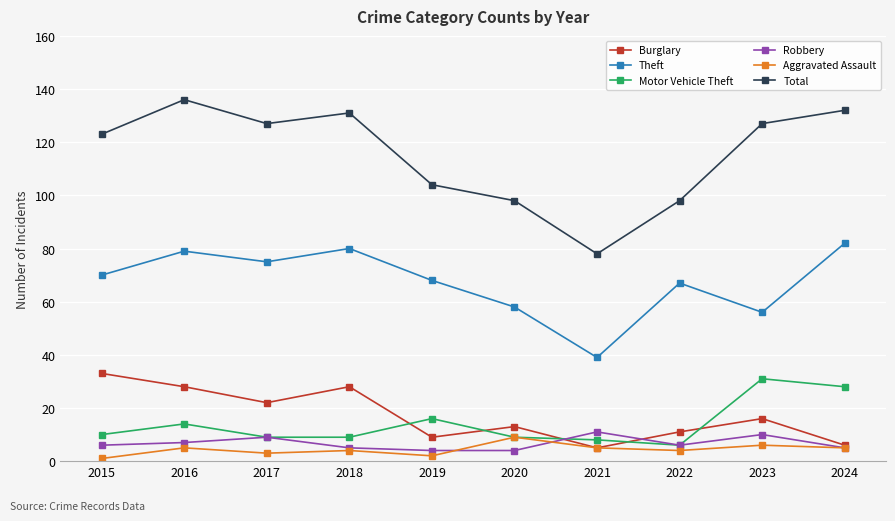

In Total, how many points are higher than both neighbors (excluding endpoints)?

2